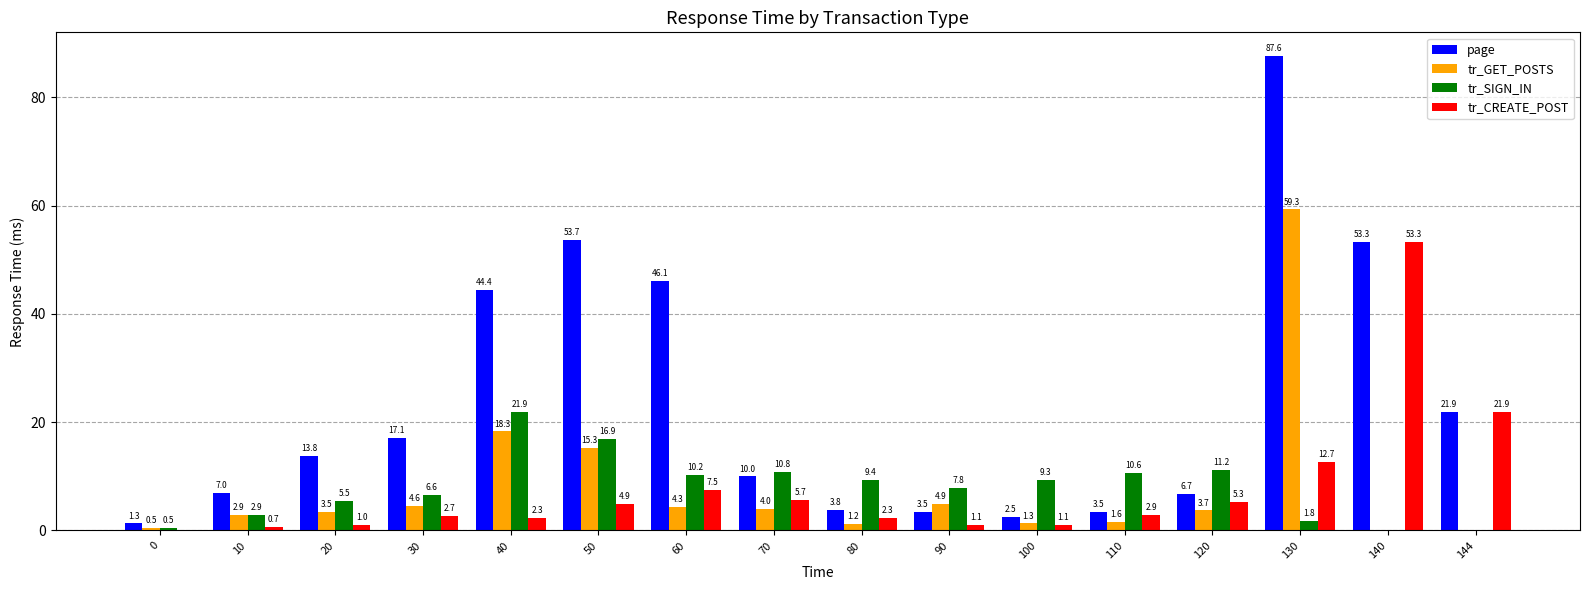

What is the sum of all tr_SIGN_IN values?

125.4